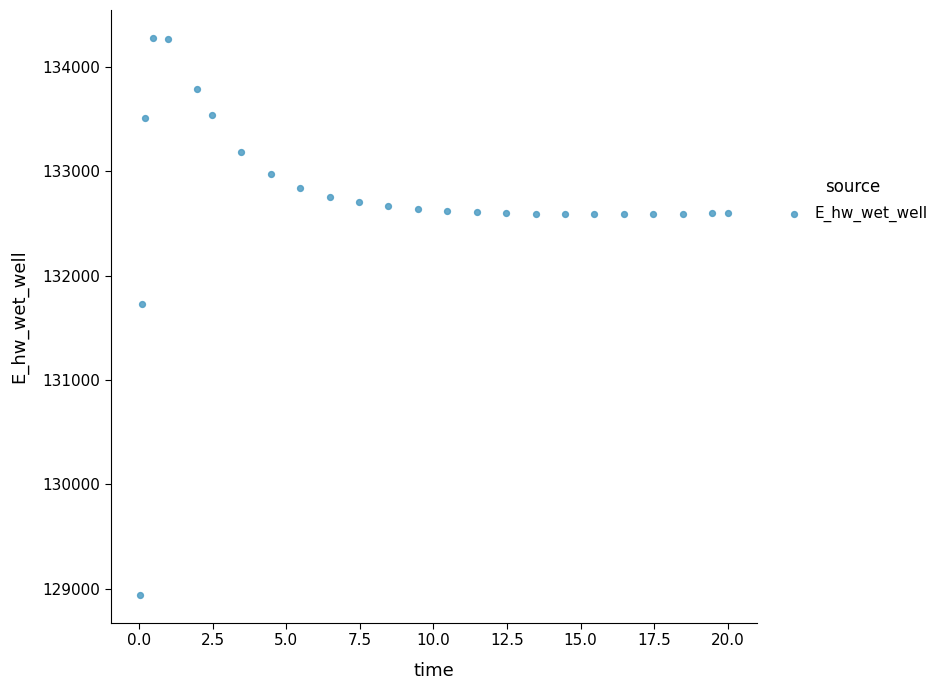

What Y value in the scatter plot is closest to 131609?

131724.8